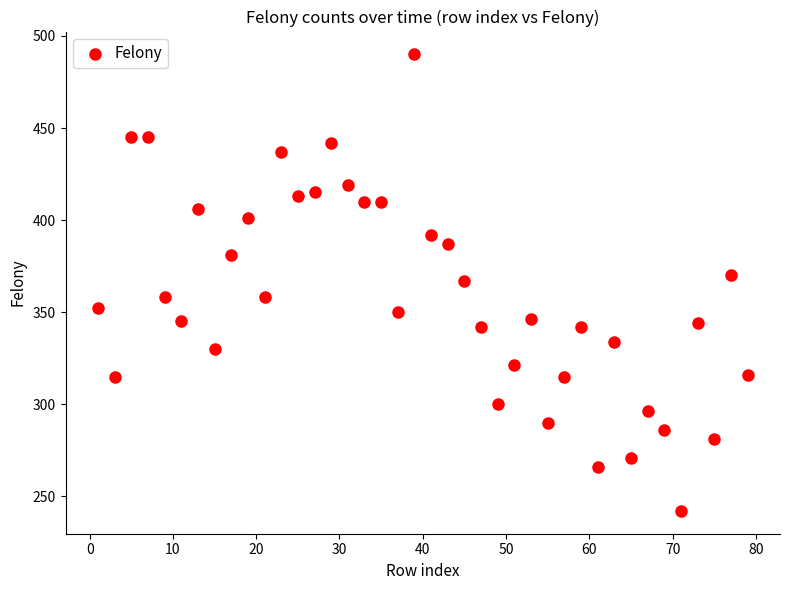

What is the range of Y values (max minus min)?

248